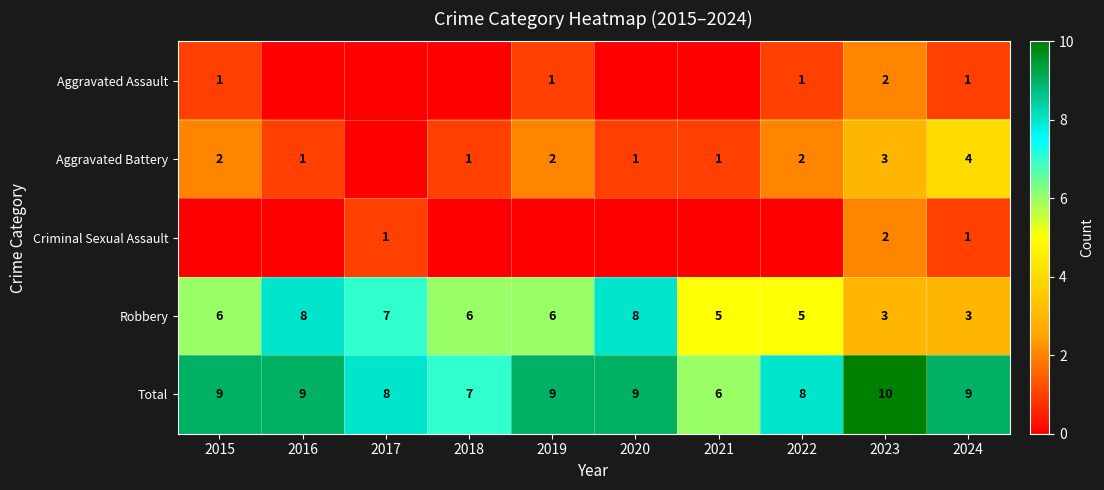

Count the number of categories in the chart.

10